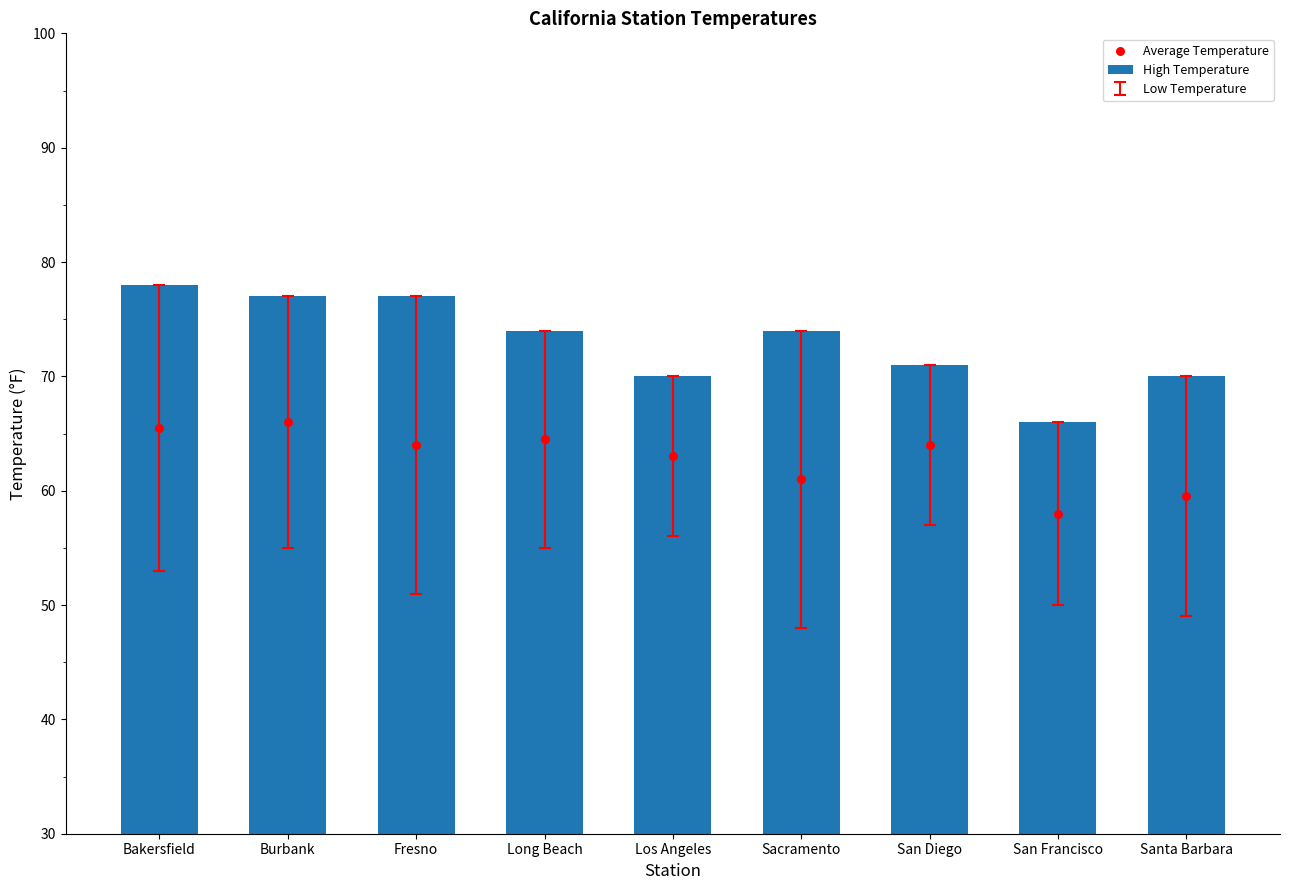

At how many categories does at least one series exceed 65?

9